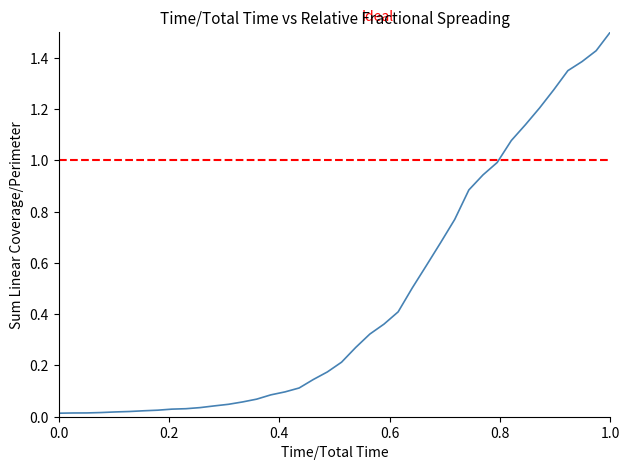

Does the chart display data point markers on the line(s)?

No